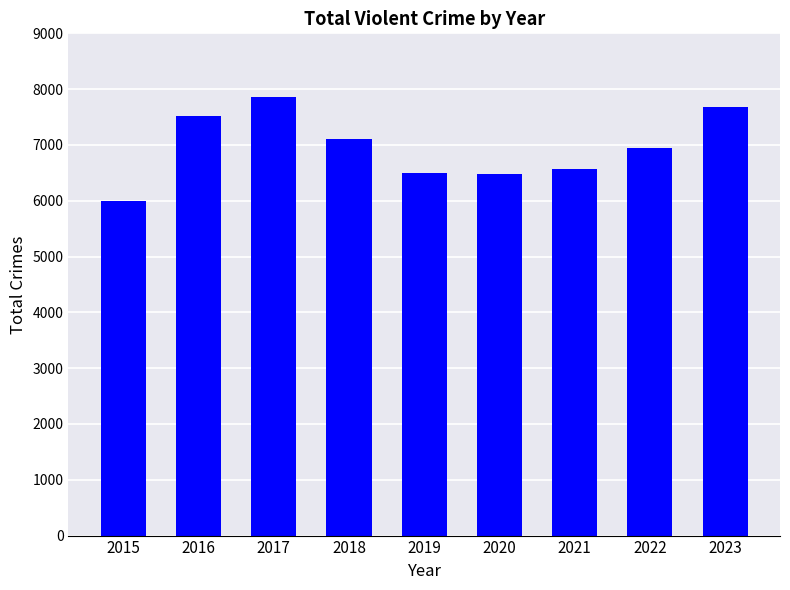

What is the approximate value at 2020?

6478